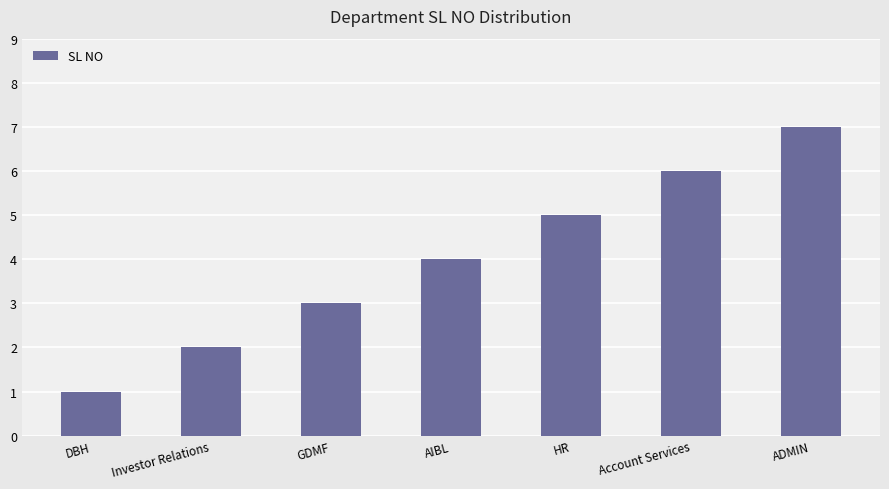

Rank the categories by value from highest to lowest.

ADMIN, Account Services, HR, AIBL, GDMF, Investor Relations, DBH